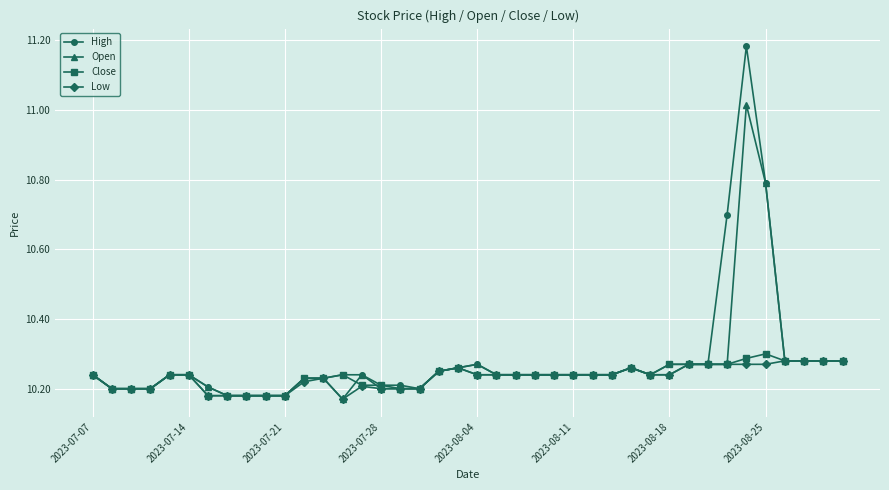

Does the chart display data point markers on the line(s)?

Yes